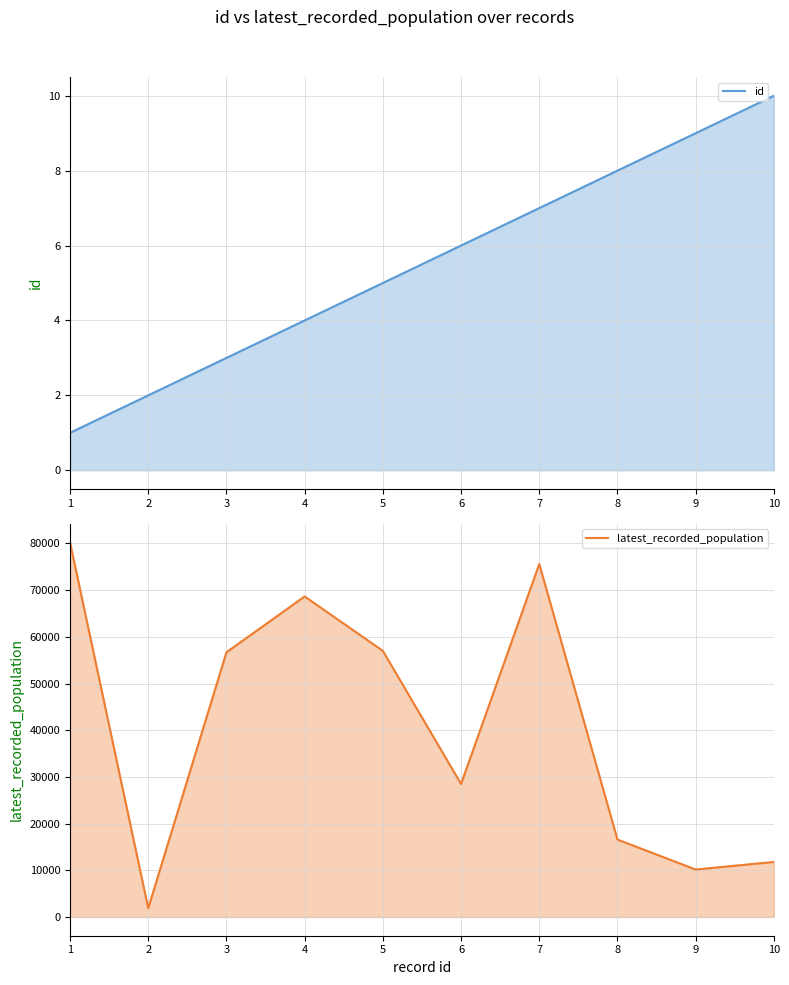

What value does the id series have at 10?

10